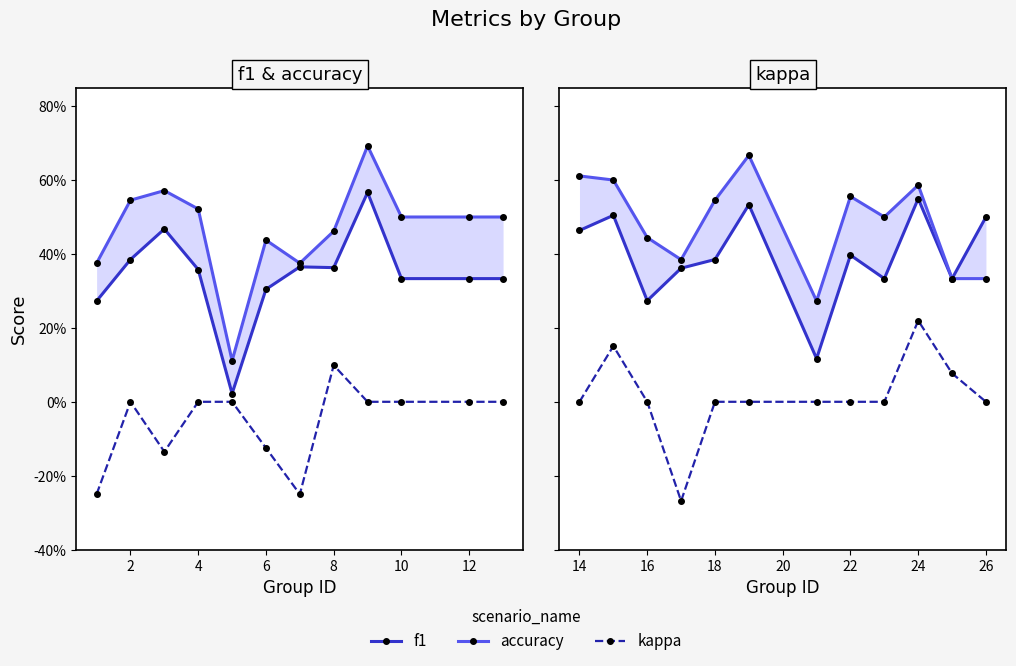

Which series has the largest range (max minus min)?

kappa